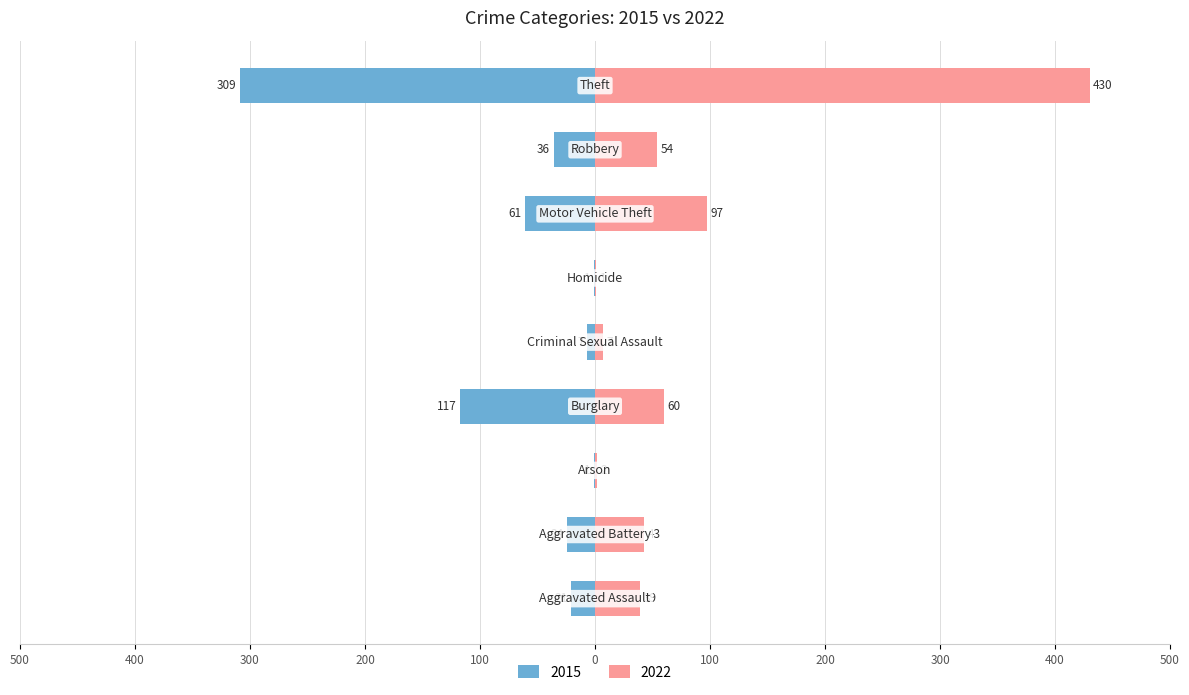

What is the maximum value for 2022?

430